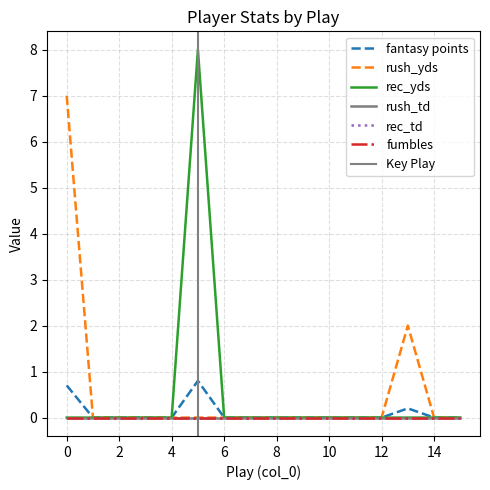

Rank the series at 7 from lowest to highest value.

fantasy points, rush_yds, rec_yds